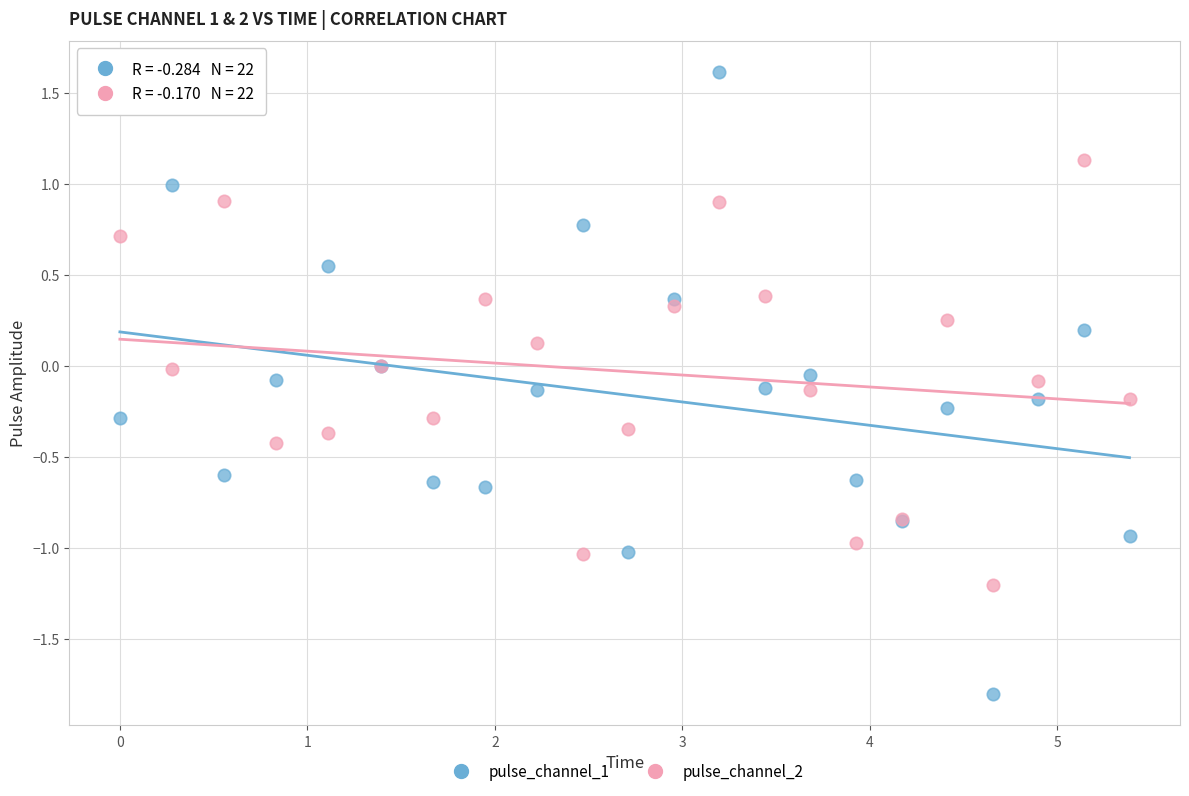

Which series contains the lowest Y value?

pulse_channel_1